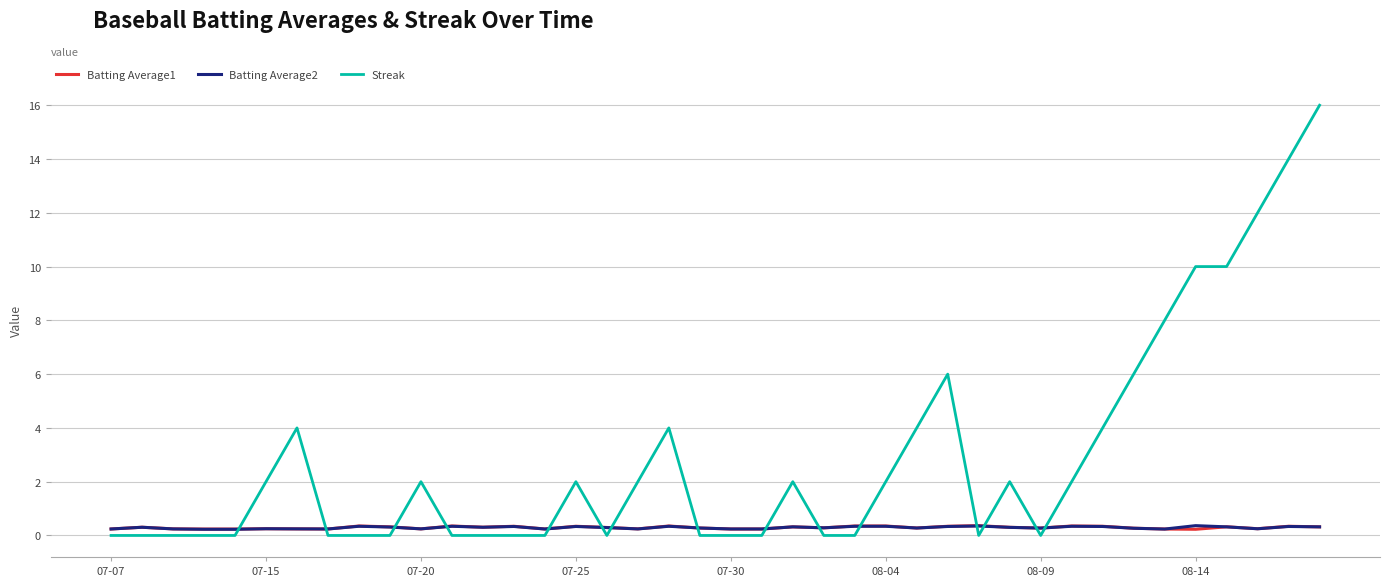

After their last crossing, which series has the higher values: Batting Average2 or Streak?

Streak